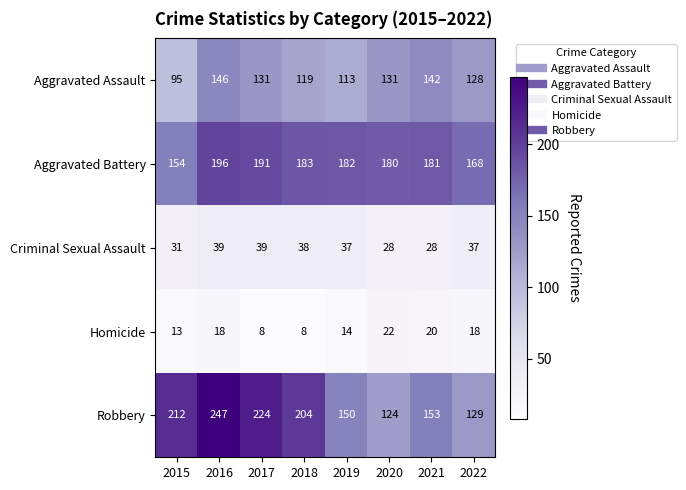

What is the maximum value for Homicide?

22